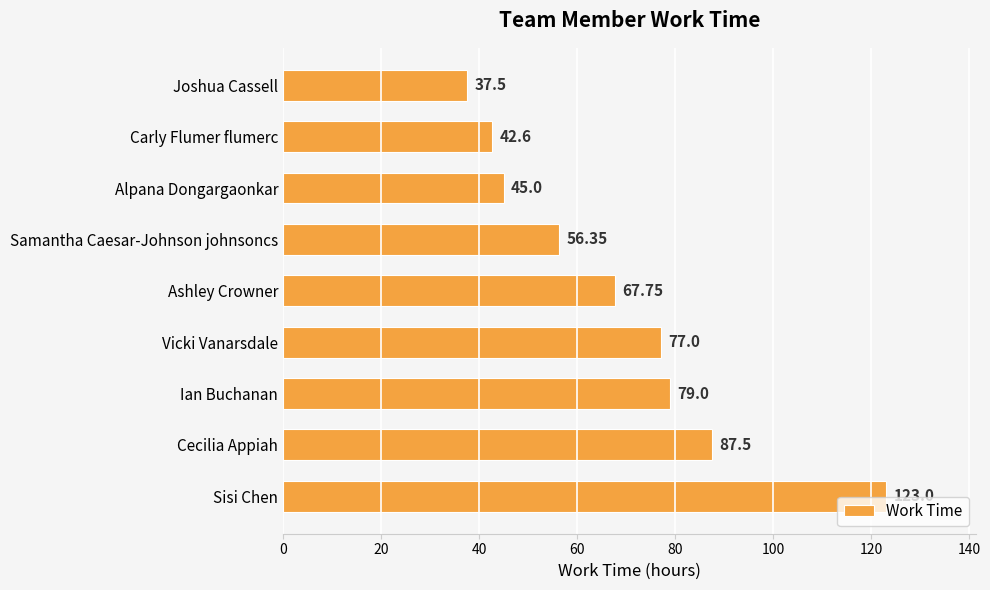

What is the difference between the values at Ian Buchanan and Cecilia Appiah?

8.5